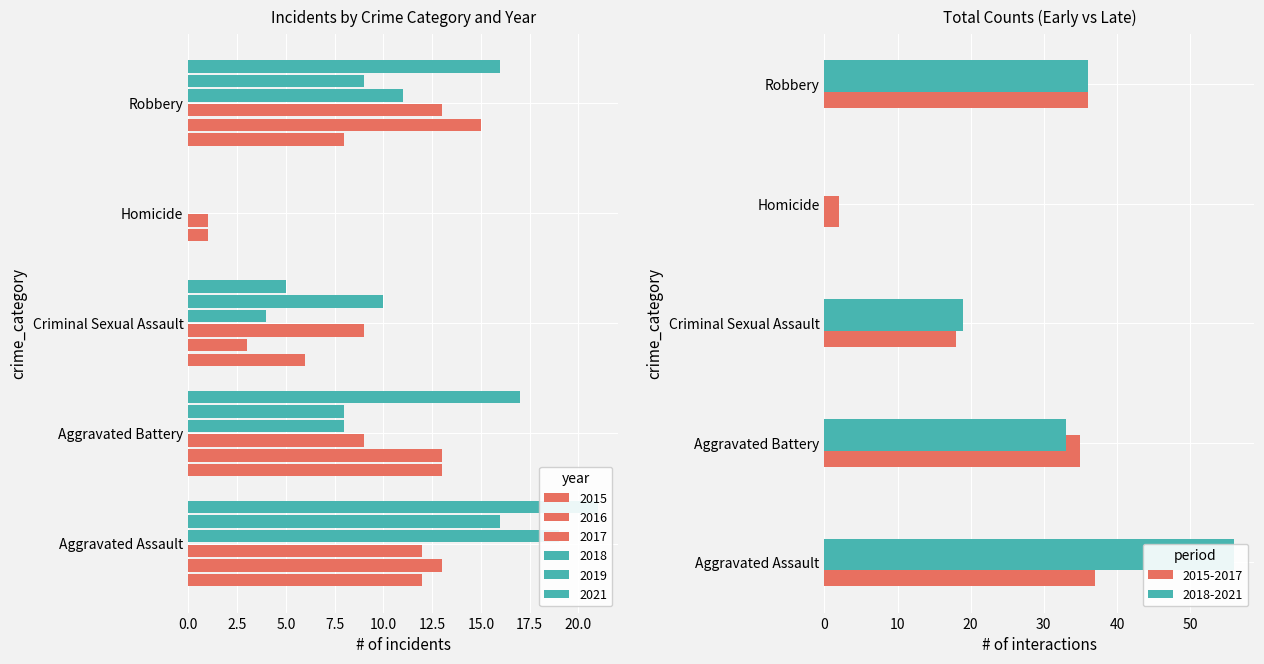

What is the difference between the 2018 values at Aggravated Assault and Aggravated Battery?

11